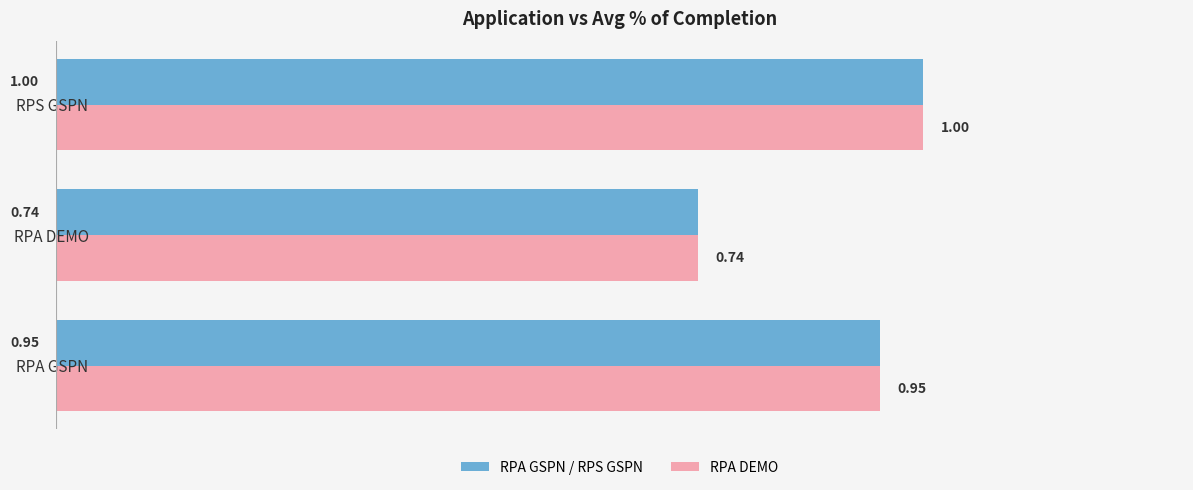

Rank the categories by RPA DEMO value from lowest to highest.

RPA DEMO, RPA GSPN, RPS GSPN